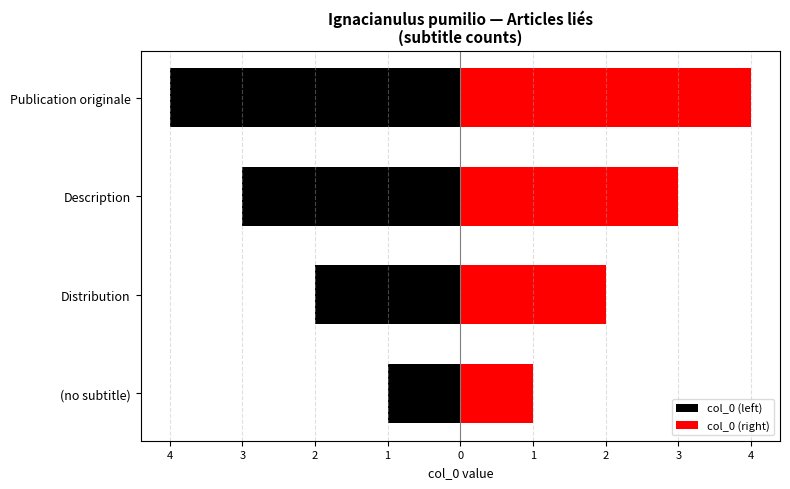

What is the value of the col_0 (left) bar at the 3rd from the left?

-3